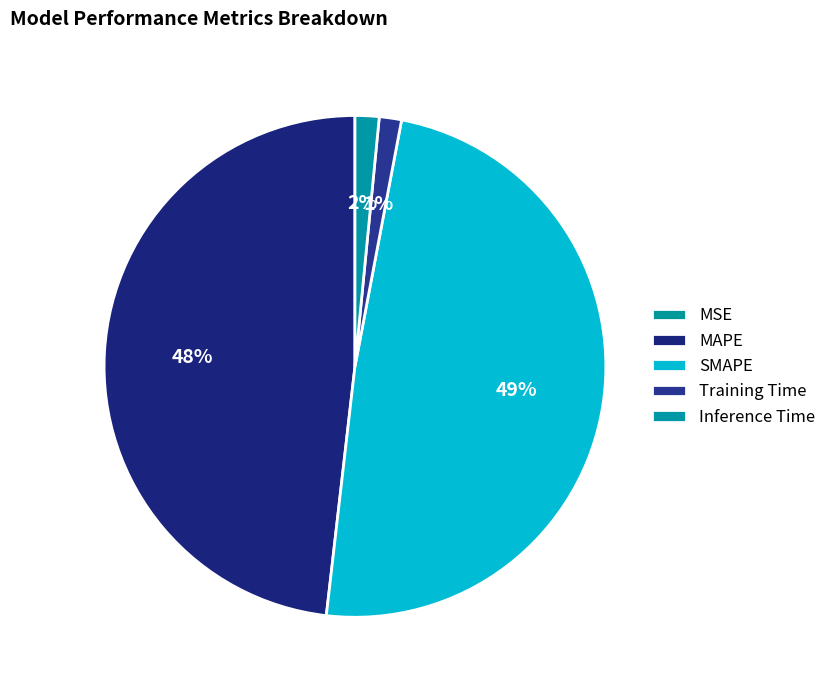

Count the number of slices in the pie.

5